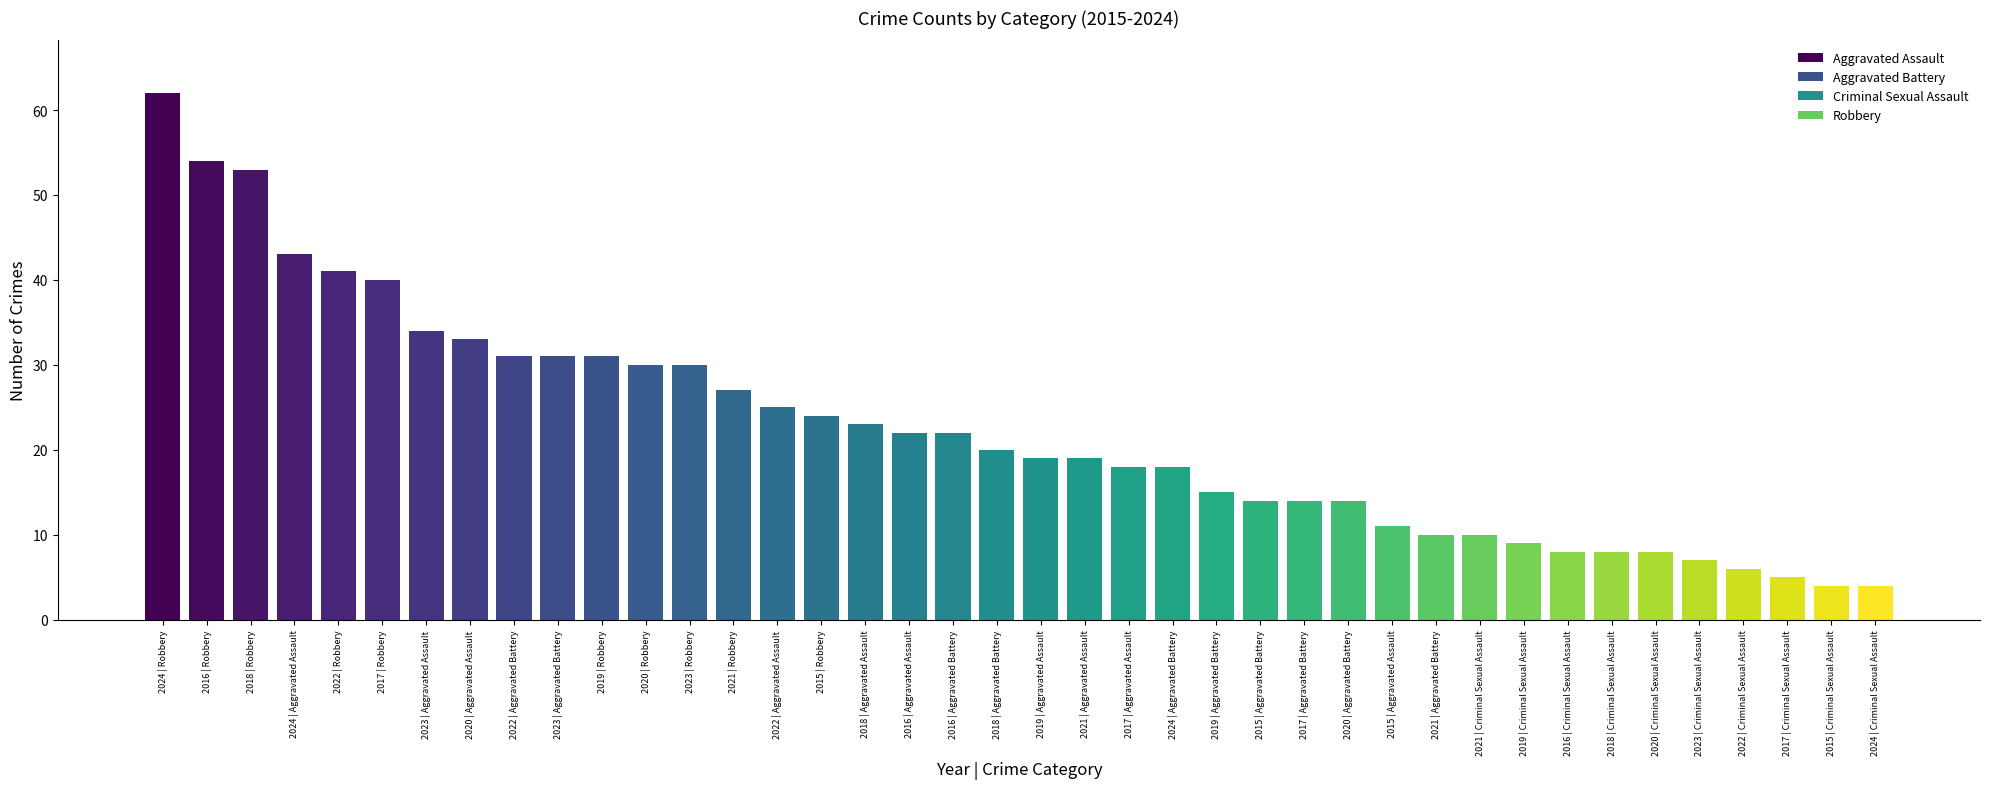

The Robbery series shows 12 at 2021. True or false?

False